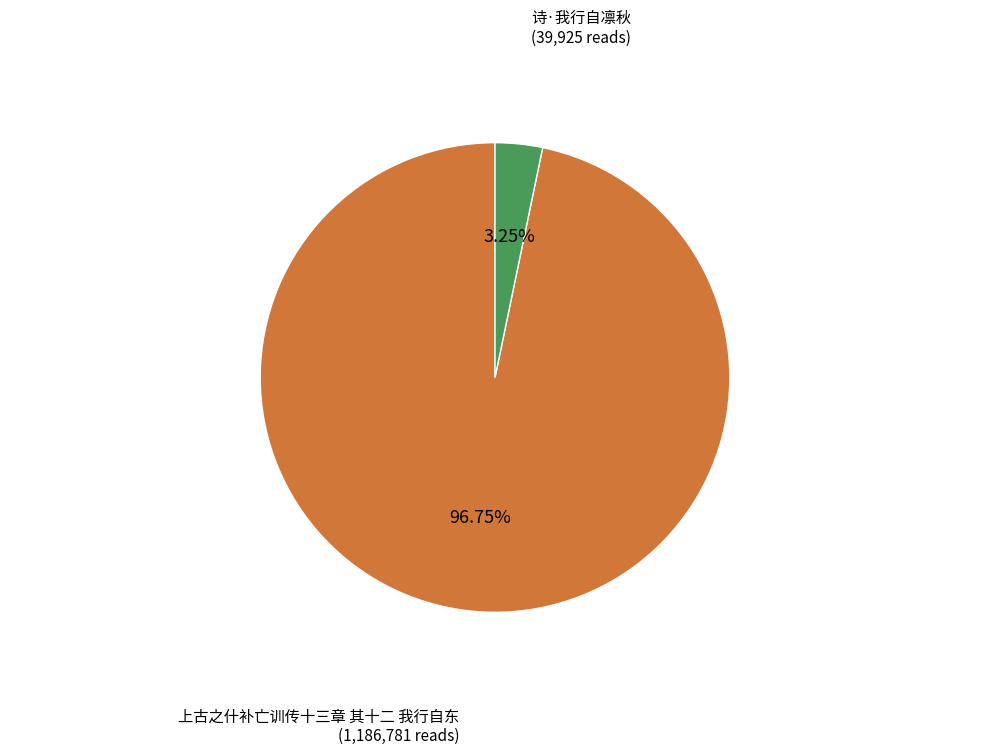

Which slice is the smallest?

诗·我行自凛秋